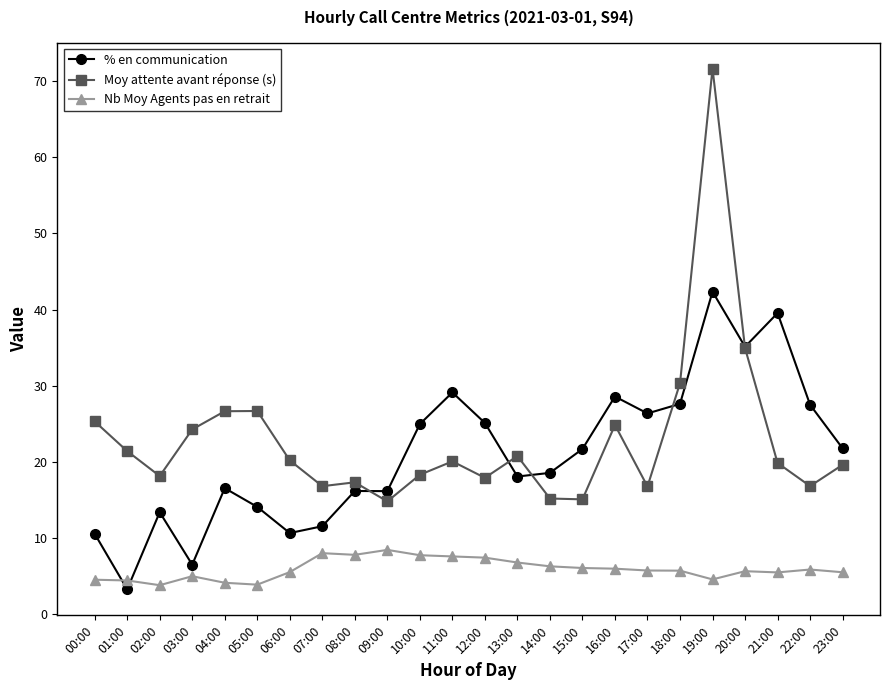

What is the sum of all % en communication values?

504.9